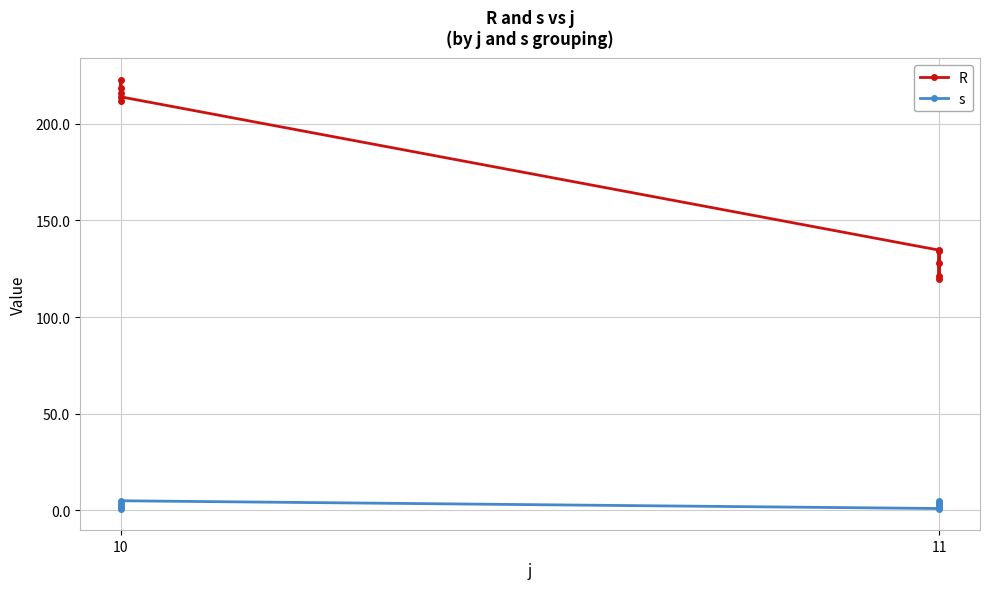

How many lines are shown in the chart?

2